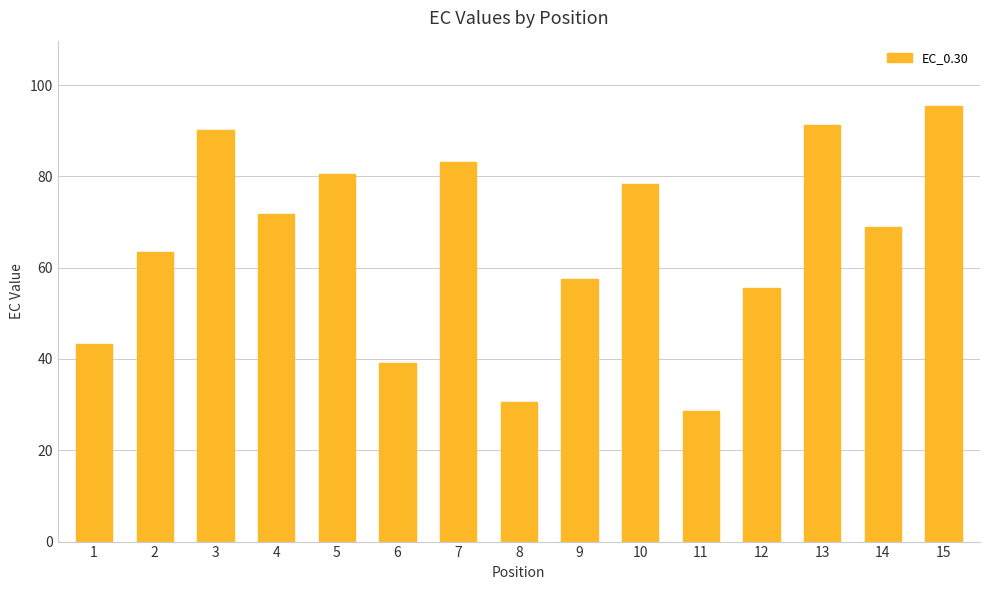

The value at 13 is 161.0. True or false?

False